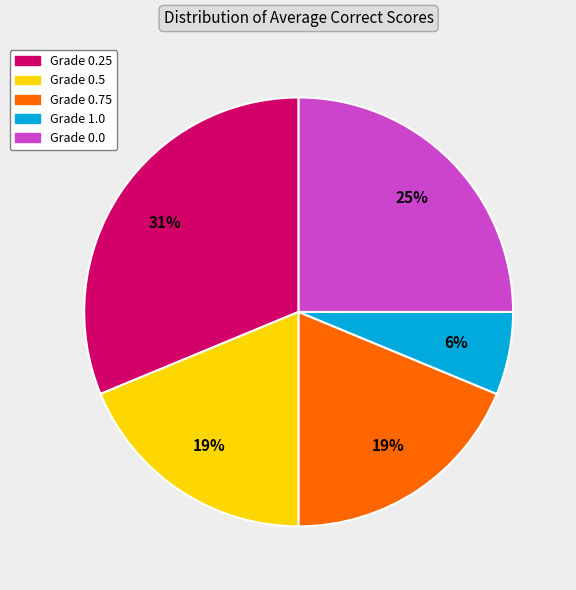

Is it true that Grade 0.5 is 8% of the pie?

False